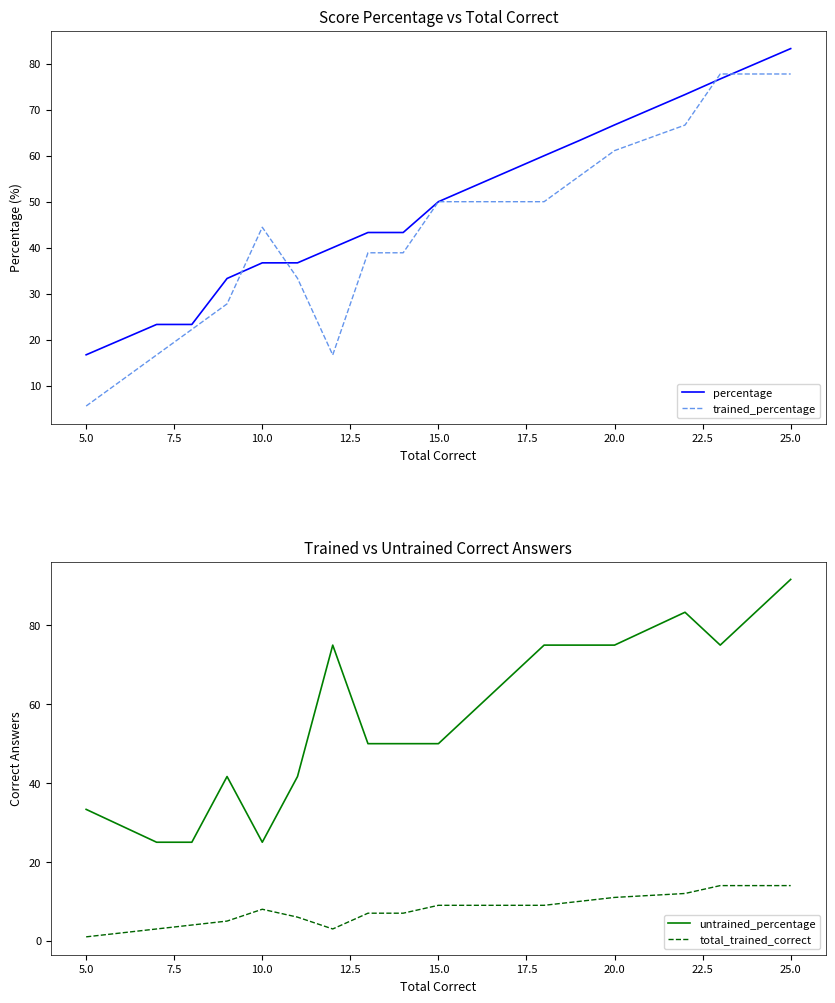

The value of percentage at 25.0 is 83.3. True or false?

True